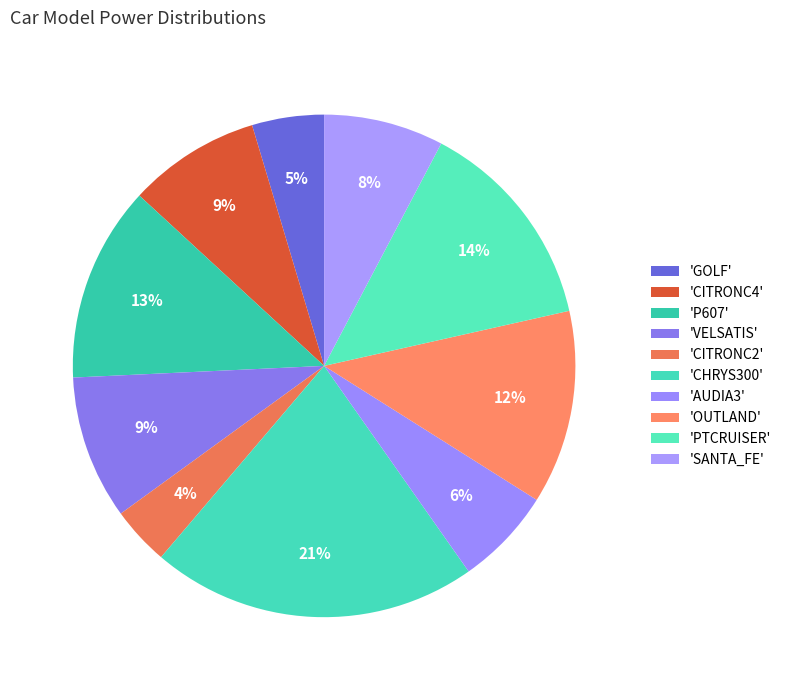

Which slice is the smallest?

CITRONC2